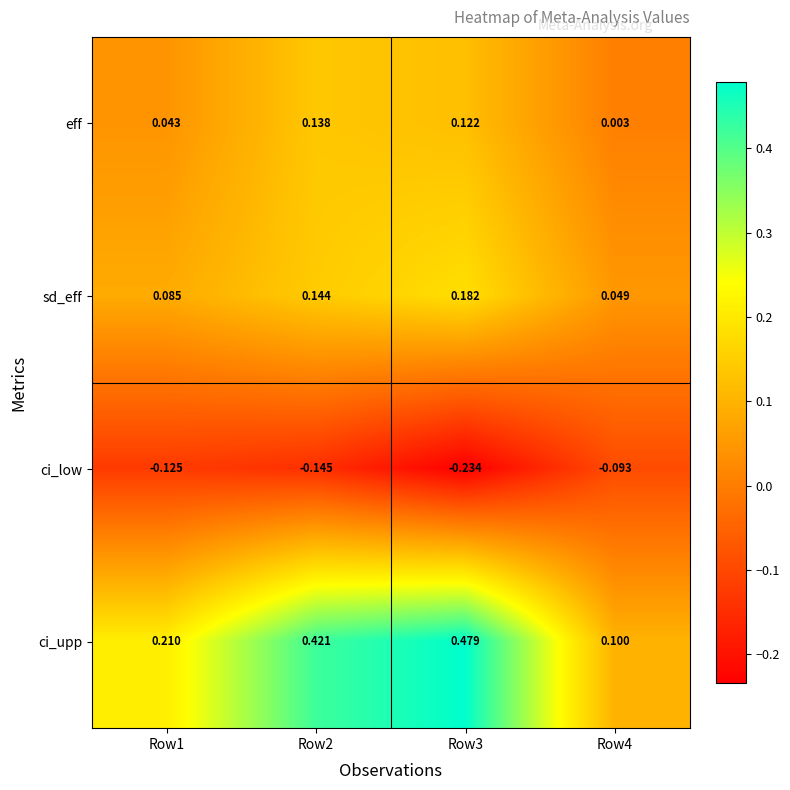

At Row4, list the series in order from largest to smallest.

ci_upp, sd_eff, eff, ci_low